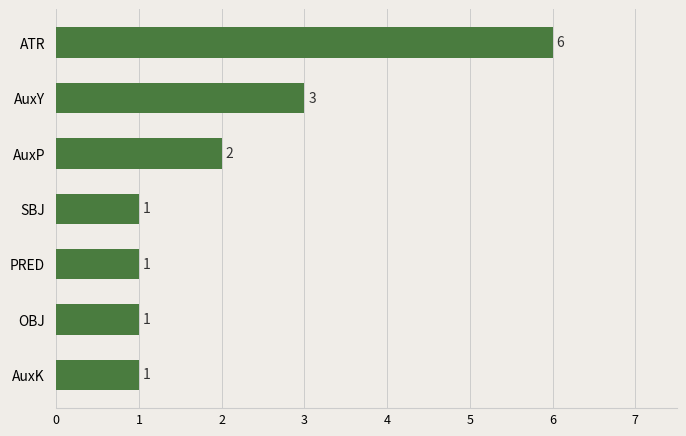

Is it true that the value at AuxK is 1?

True